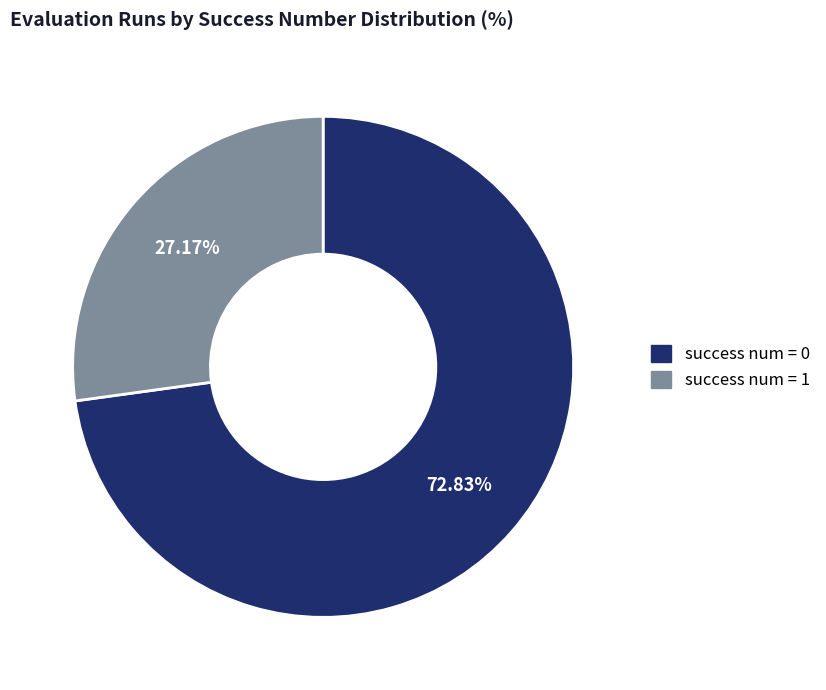

What is the largest slice in the pie chart?

success num = 0